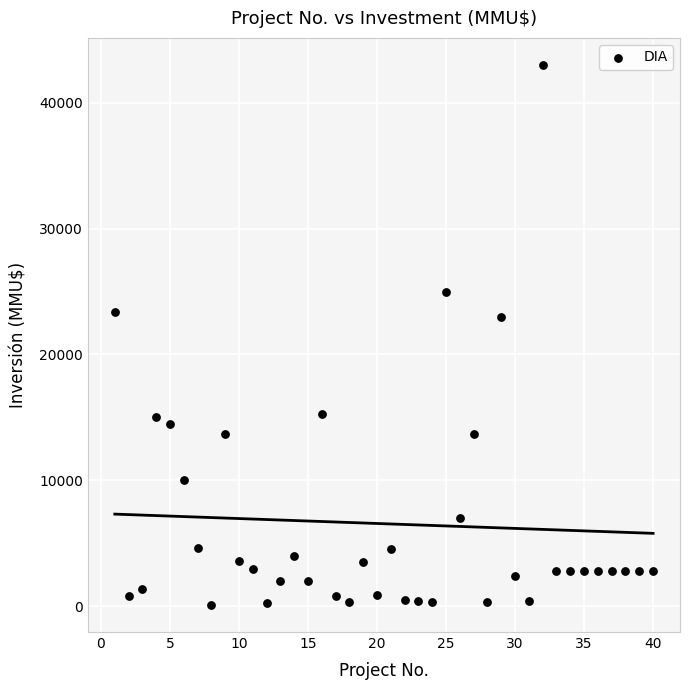

What is the range of X values (max minus min)?

39